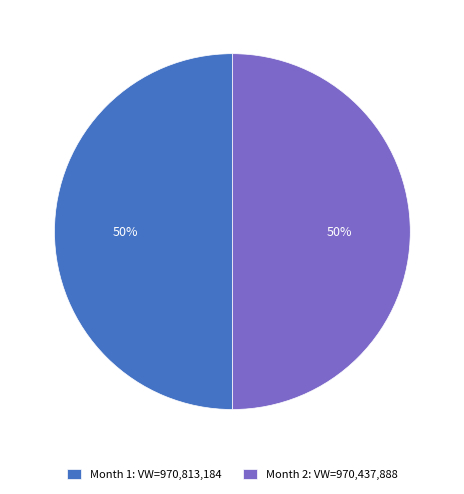

Approximately how many times larger is the value at Month 1: VW=970,813,184 compared to Month 2: VW=970,437,888?

1.0